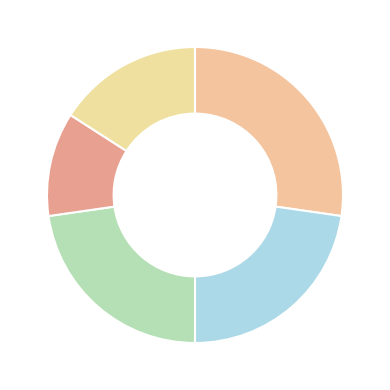

Rank the categories by value from lowest to highest.

Level 30, Other, Level 1-5, Level 10-15, Level 20-25